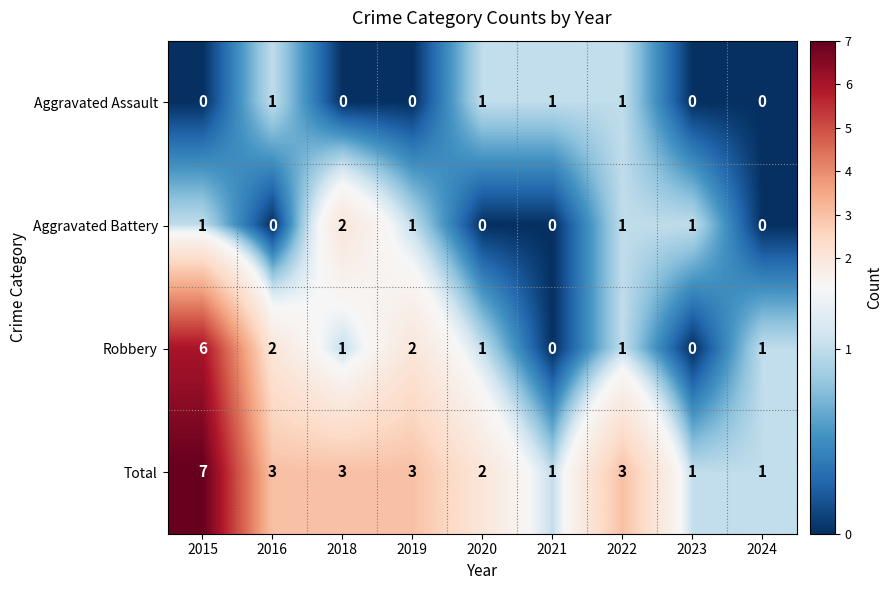

Which series changed the most between 2016 and 2018?

Aggravated Battery